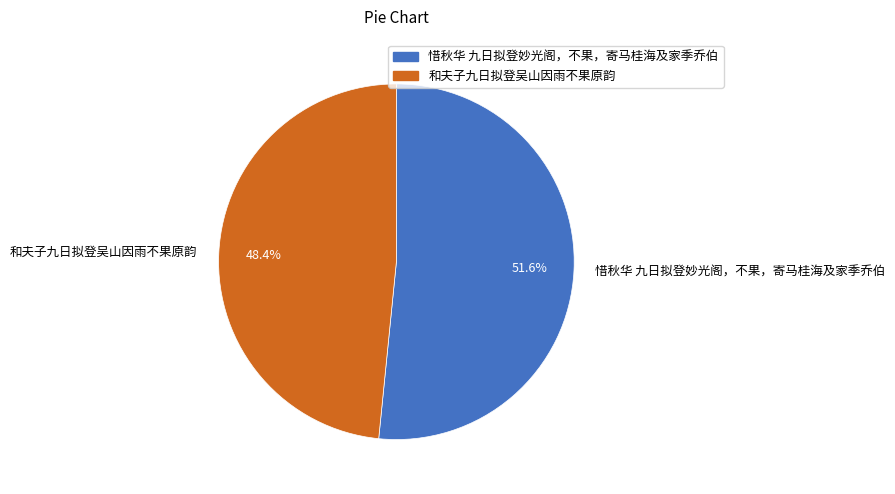

Between 惜秋华 九日拟登妙光阁，不果，寄马桂海及家季乔伯 and 和夫子九日拟登吴山因雨不果原韵, which is larger?

惜秋华 九日拟登妙光阁，不果，寄马桂海及家季乔伯